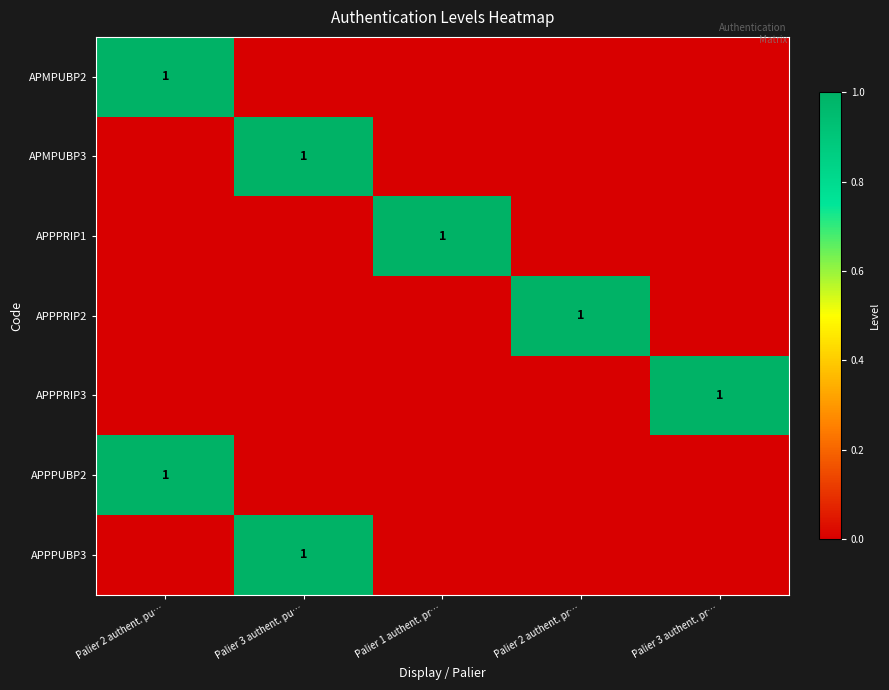

The value of APPPUBP2 at Palier 2 authent. pu… is 1. True or false?

True